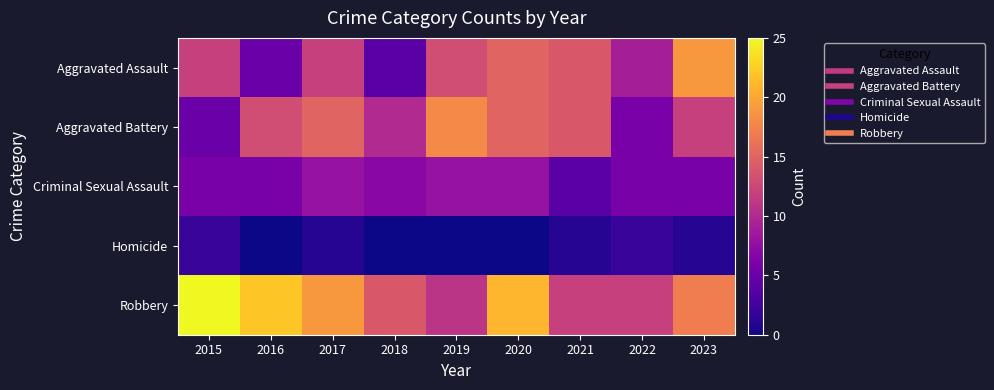

At which category does the chart reach its minimum across all series?

2016